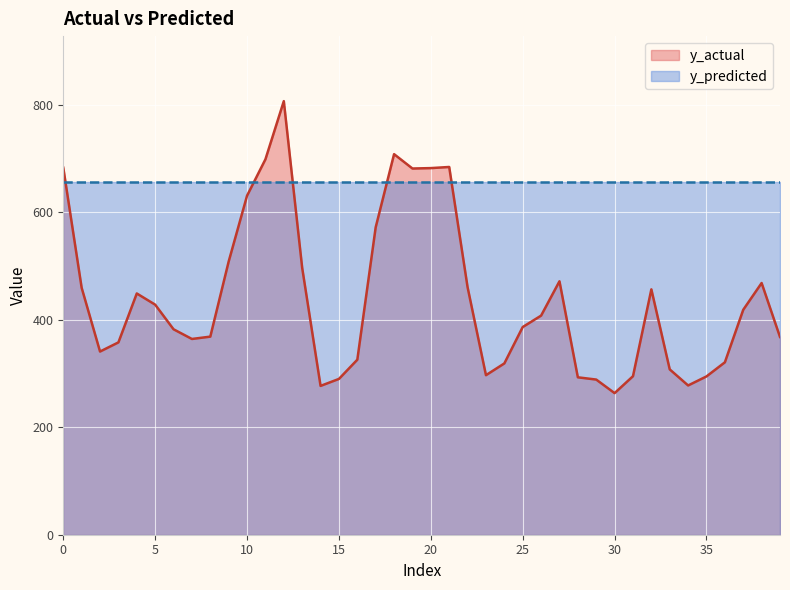

What is the difference between the values at 30 and 11?

435.3